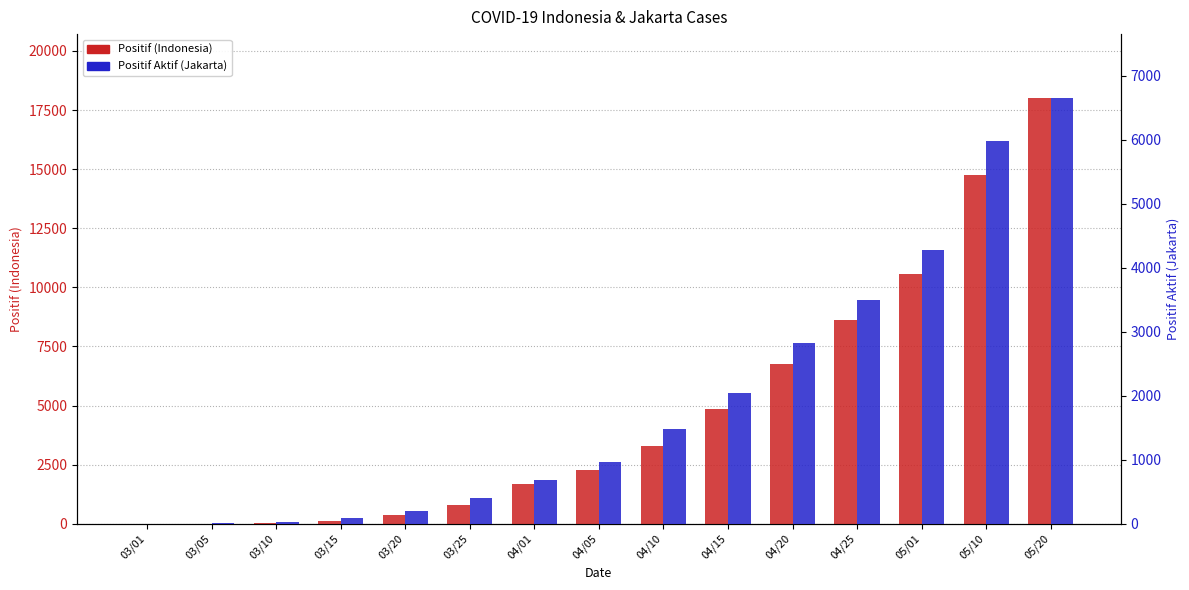

Rank the series by their maximum value, from lowest to highest.

Positif Aktif (Jakarta), Positif (Indonesia)